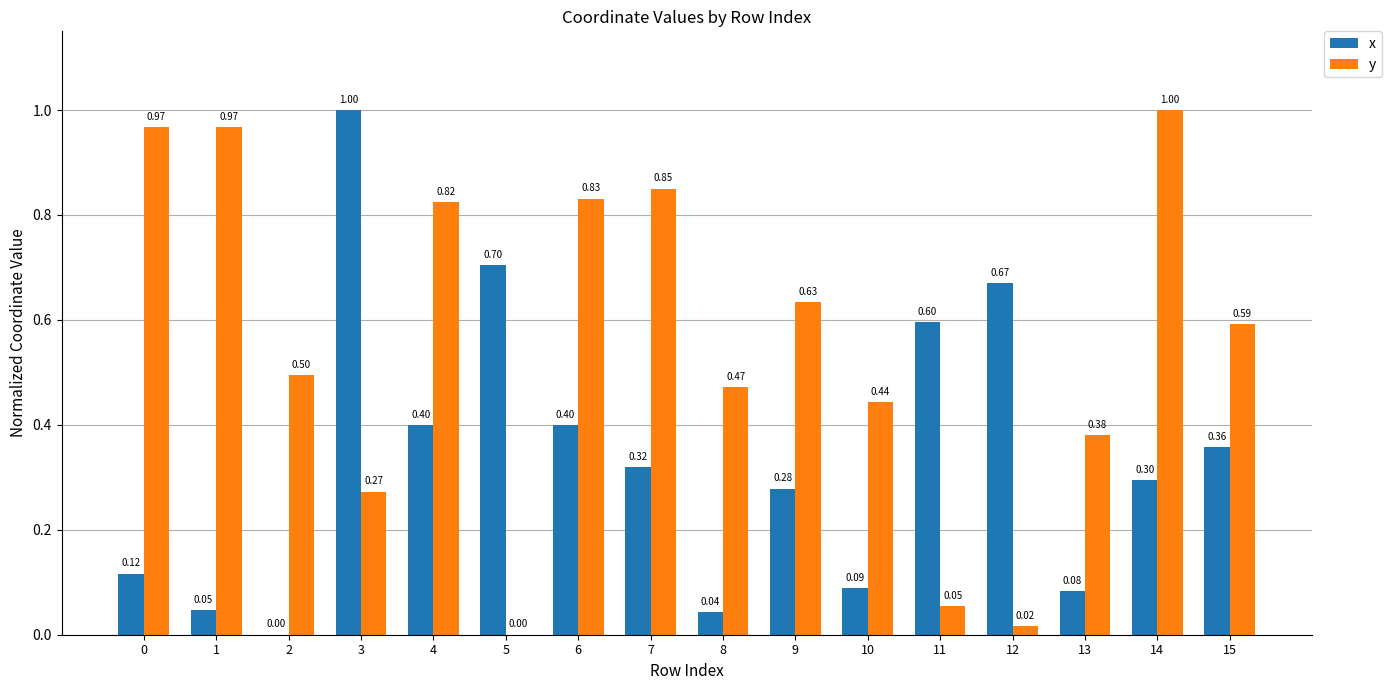

At which category is the sum across all series the highest?

14